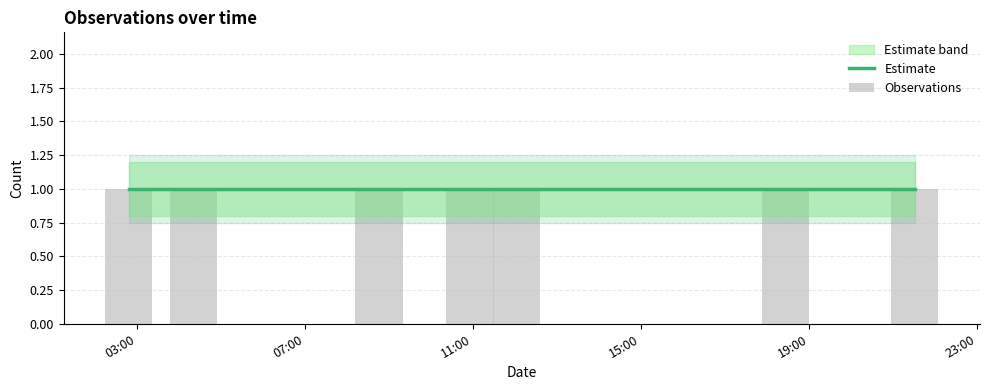

What is the label of the 6th bar from the left?

2019-12-05 18:27:00